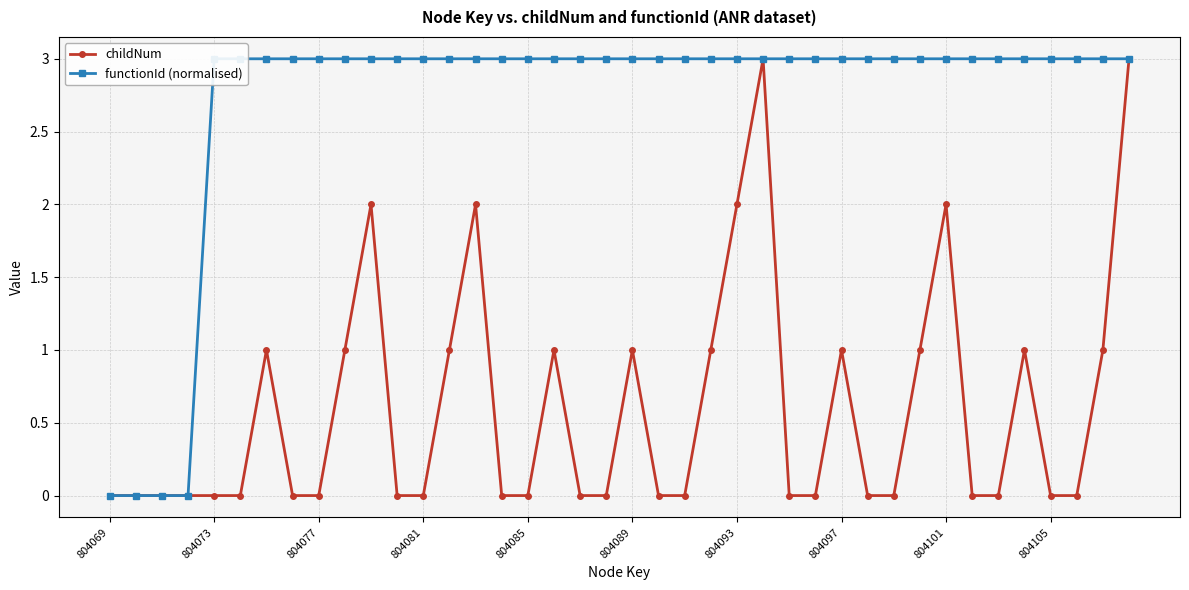

At how many categories does at least one series exceed 2?

36